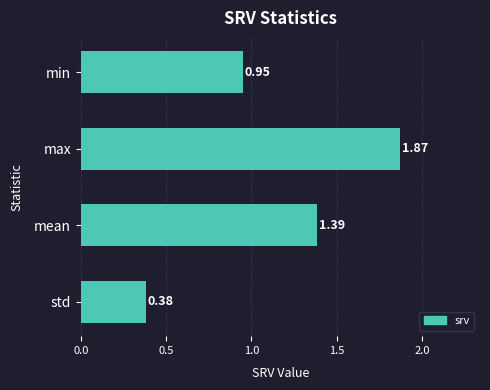

Which has a higher value, max or std?

max